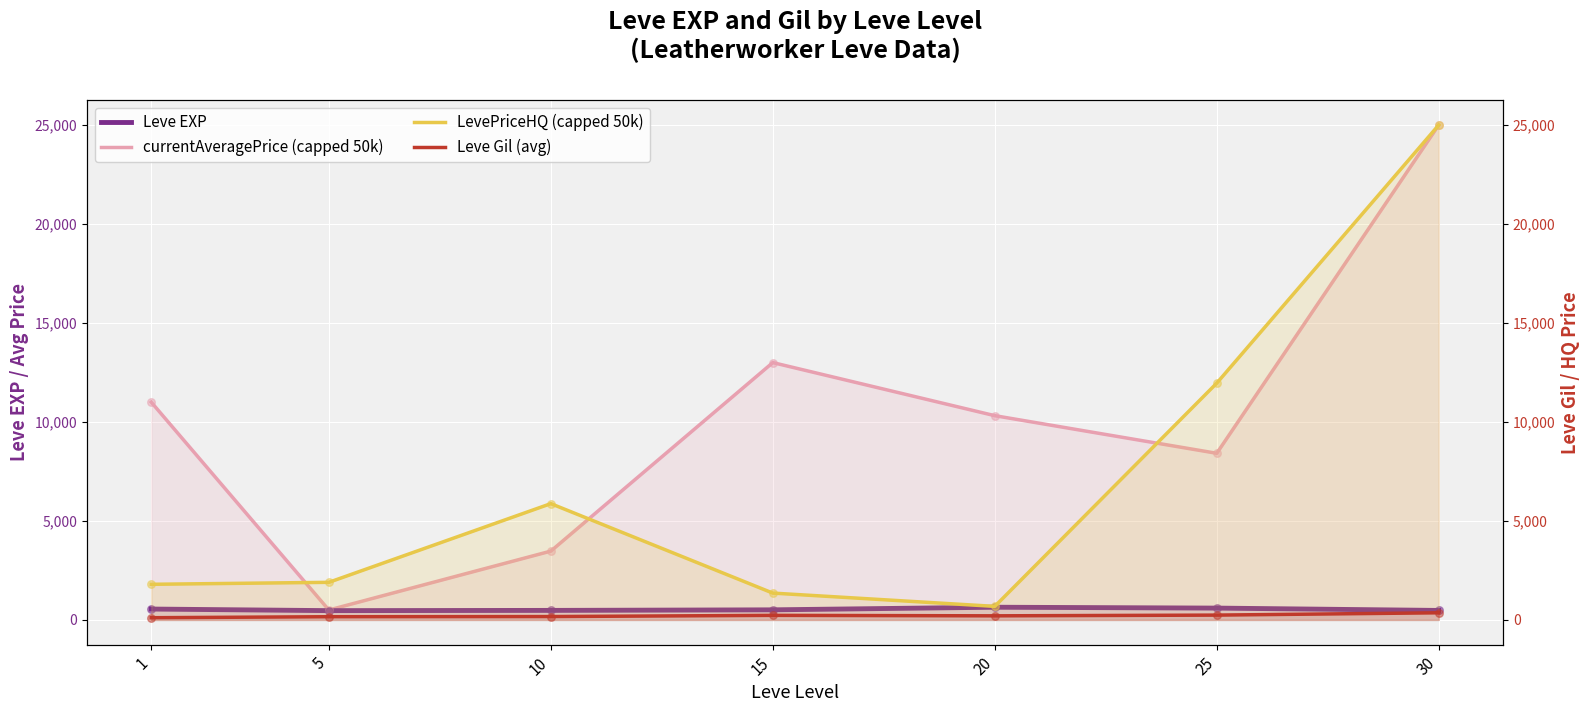

What is the total value across all series at 15?

15097.5